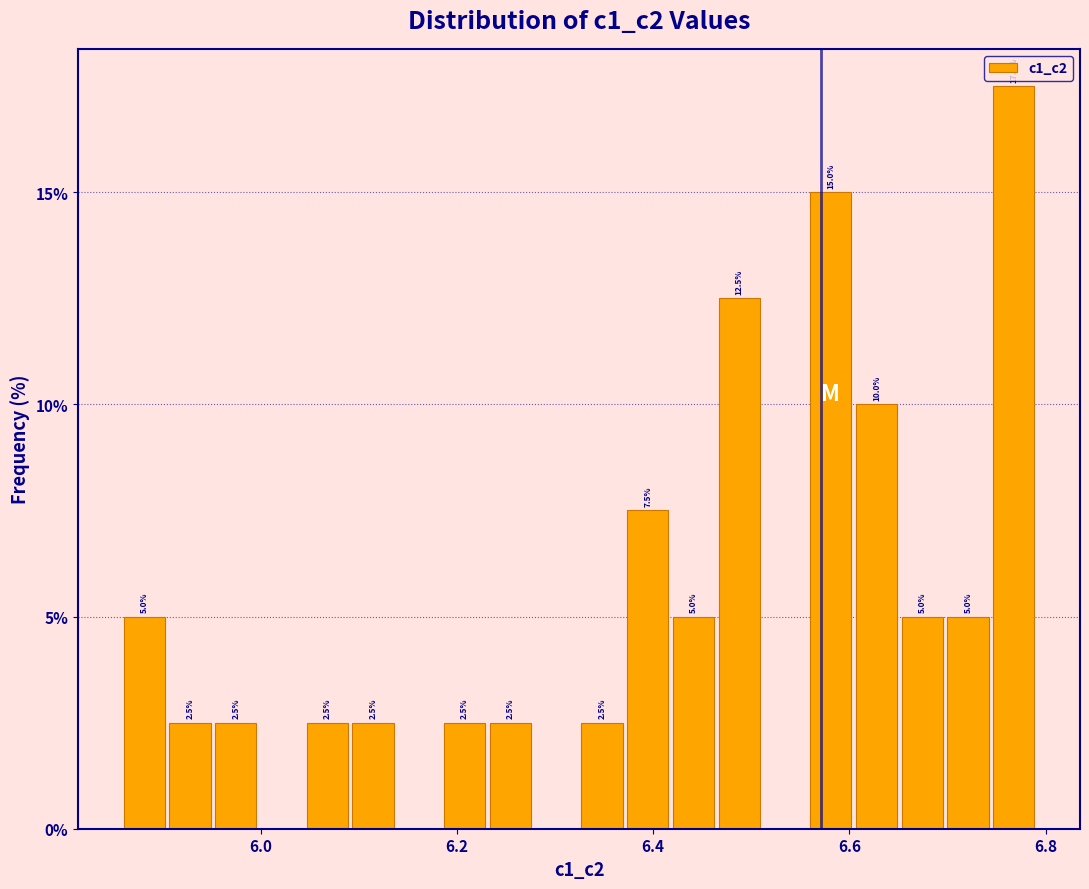

Around what value on the x-axis is the tallest bar? Give the approximate position of its centre, as read against the axis.

6.76